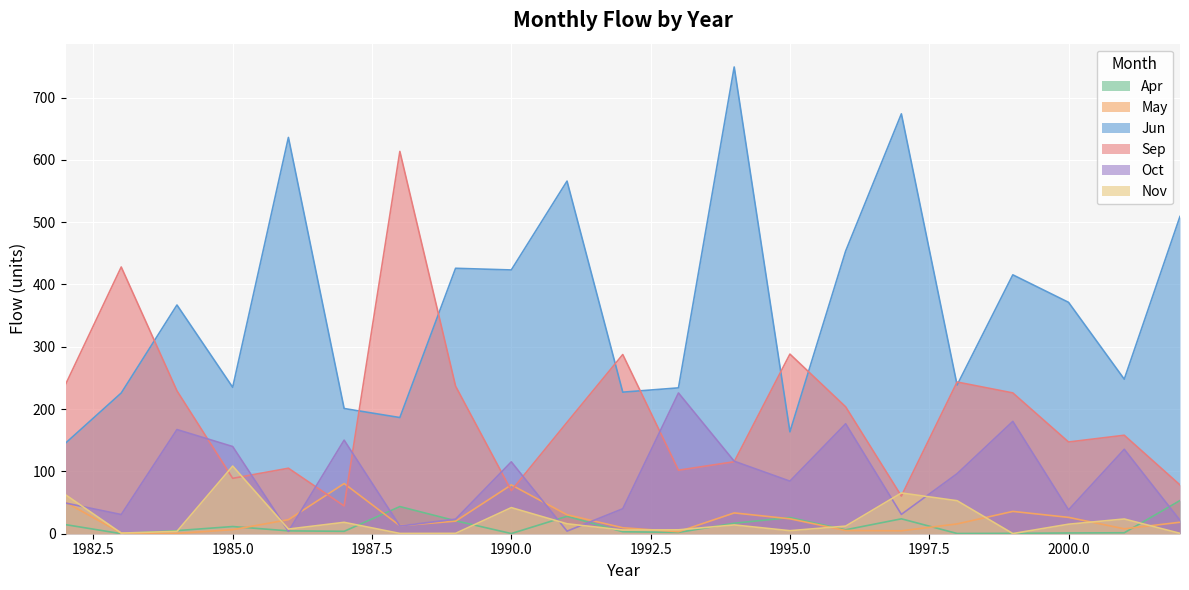

What is the spread (max minus min) of values at 1991?

561.8